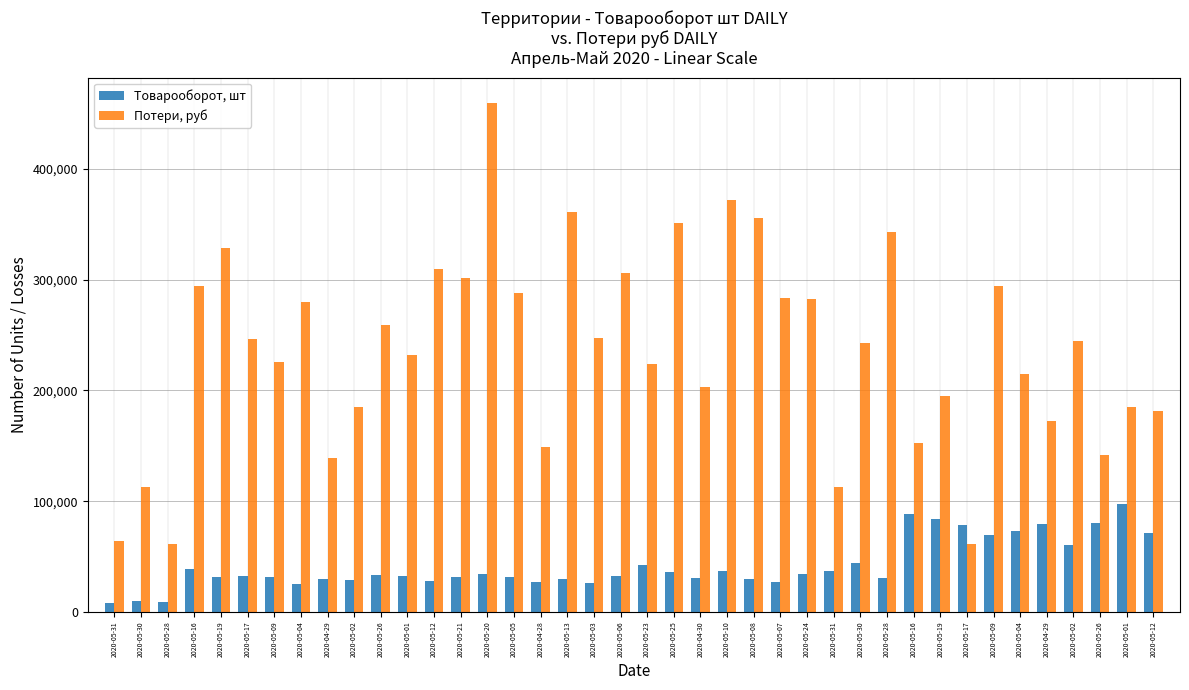

Is the value of Товарооборот, шт at 2020-05-07 greater than the value of Потери, руб at 2020-04-29?

No